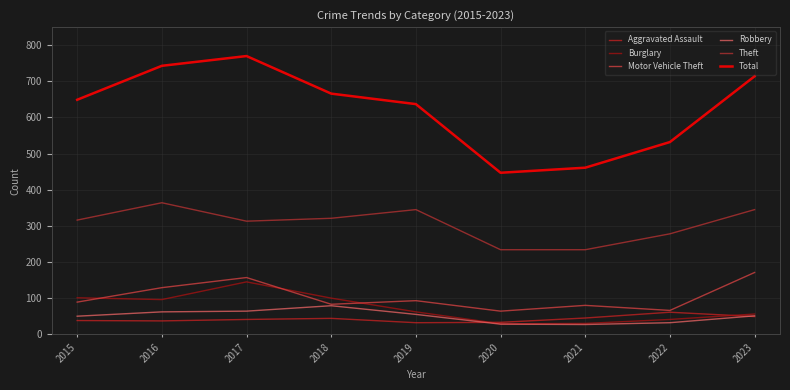

Reading left to right, transcribe all the data shown in this chart.

Aggravated Assault: 2015=38	2016=37	2017=41	2018=44	2019=32	2020=33	2021=45	2022=61	2023=49
Burglary: 2015=101	2016=96	2017=145	2018=100	2019=62	2020=29	2021=30	2022=41	2023=56
Motor Vehicle Theft: 2015=89	2016=129	2017=157	2018=83	2019=93	2020=64	2021=80	2022=66	2023=171
Robbery: 2015=50	2016=62	2017=64	2018=79	2019=55	2020=28	2021=27	2022=32	2023=51
Theft: 2015=316	2016=364	2017=313	2018=321	2019=345	2020=234	2021=234	2022=278	2023=345
Total: 2015=649	2016=743	2017=770	2018=666	2019=637	2020=447	2021=461	2022=532	2023=714